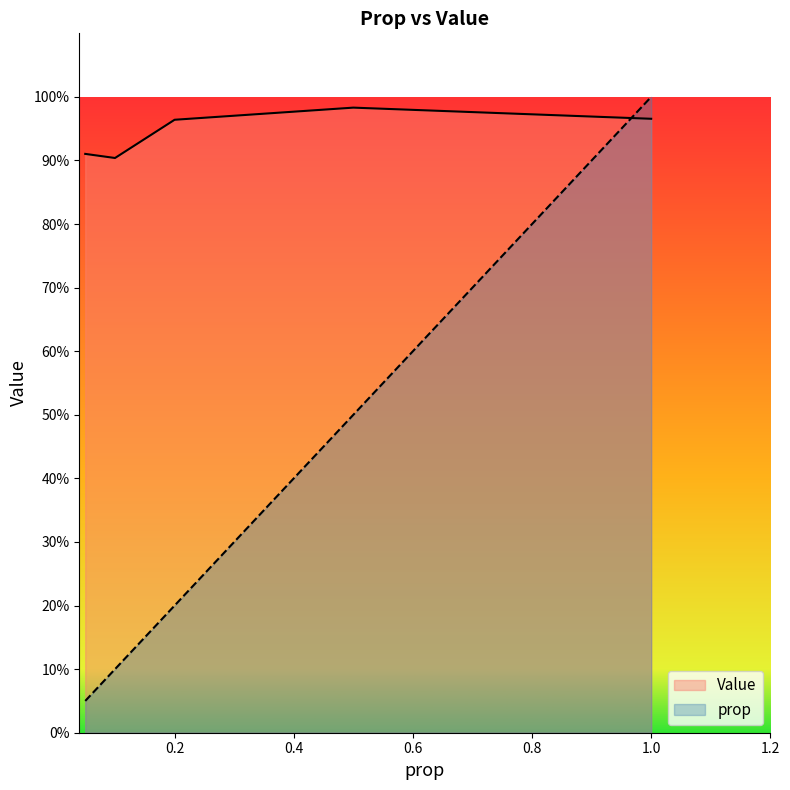

True or false: prop and Value cross at least once.

True